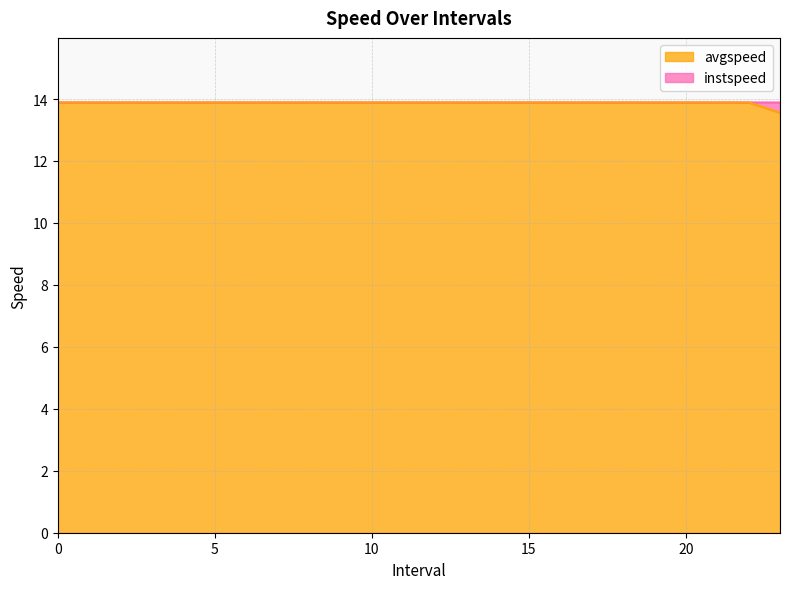

How many lines are shown in the chart?

2